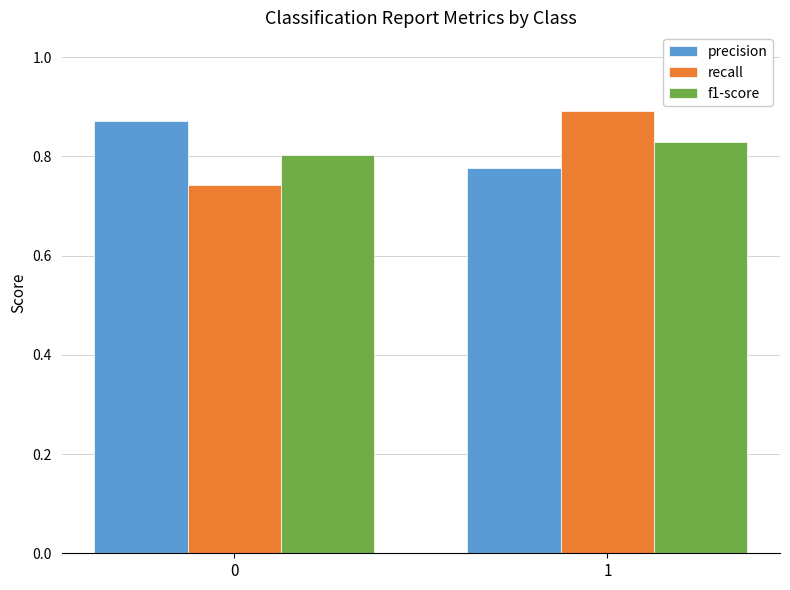

Where is precision nearest to the value 0?

1